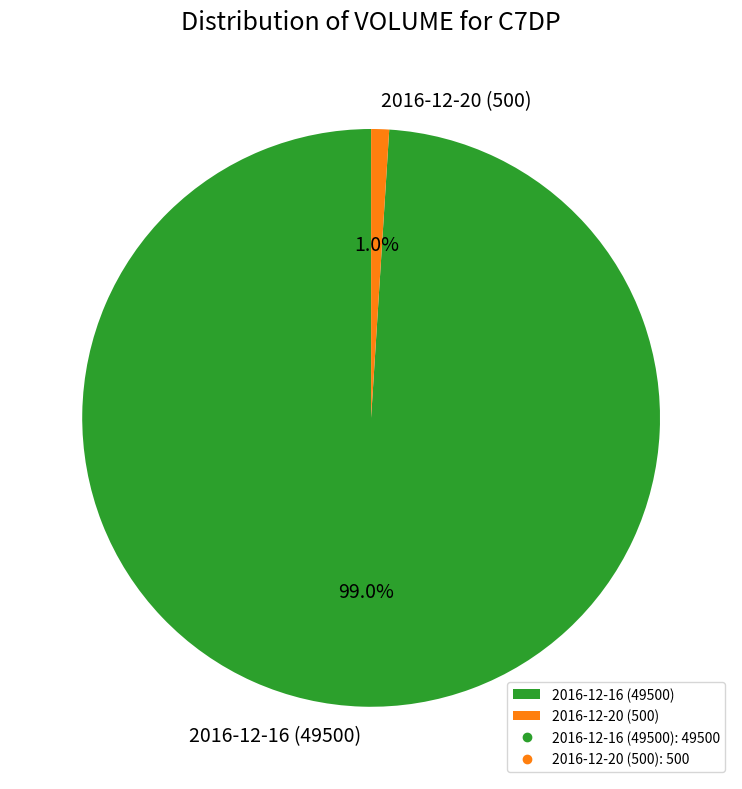

How many slices are in this pie chart?

2